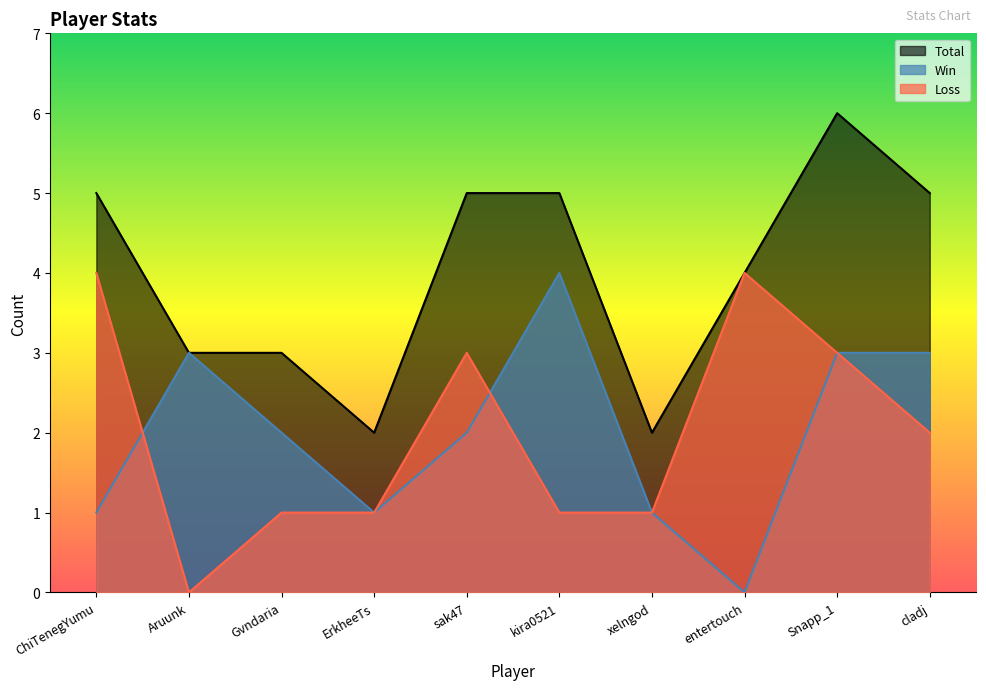

Reading left to right, transcribe all the data shown in this chart.

Win: ChiTenegYumu=1	Aruunk=3	Gvndaria=2	ErkheeTs=1	sak47=2	kira0521=4	xelngod=1	entertouch=0	Snapp_1=3	cladj=3
Loss: ChiTenegYumu=4	Aruunk=0	Gvndaria=1	ErkheeTs=1	sak47=3	kira0521=1	xelngod=1	entertouch=4	Snapp_1=3	cladj=2
Total: ChiTenegYumu=5	Aruunk=3	Gvndaria=3	ErkheeTs=2	sak47=5	kira0521=5	xelngod=2	entertouch=4	Snapp_1=6	cladj=5